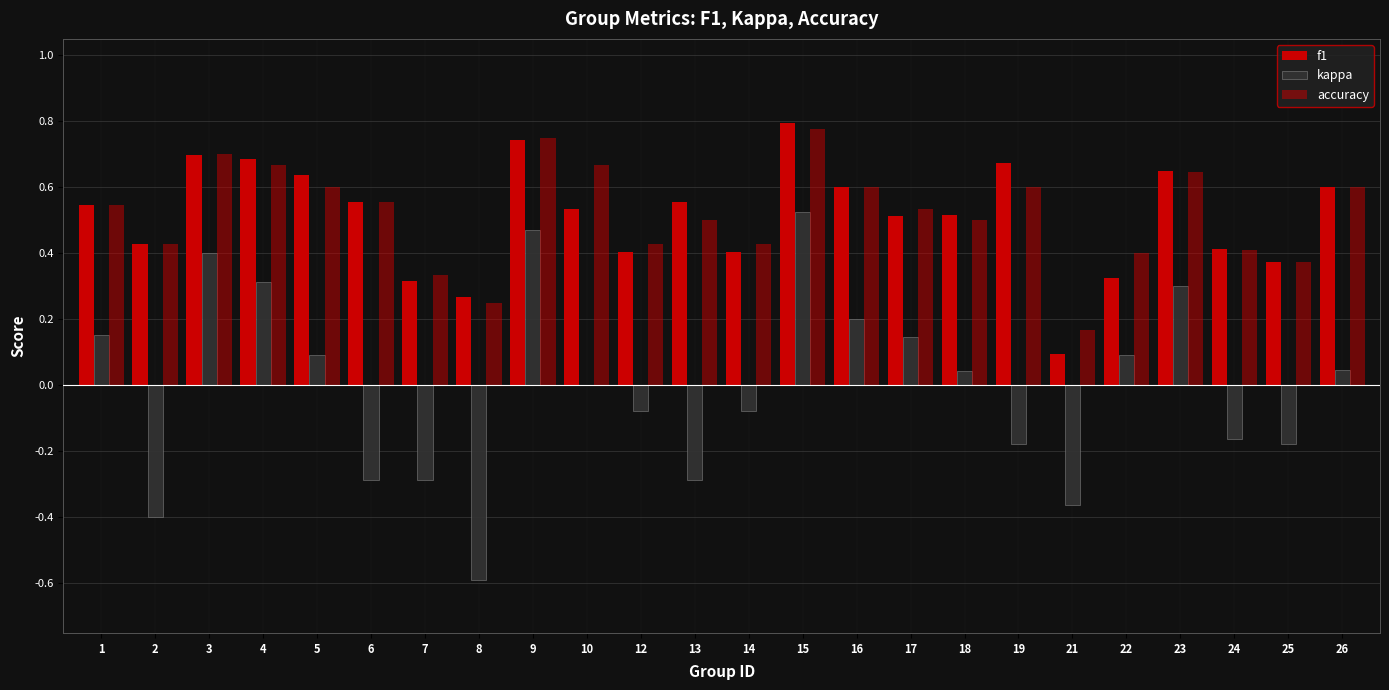

Which series changed the most between 2 and 25?

kappa